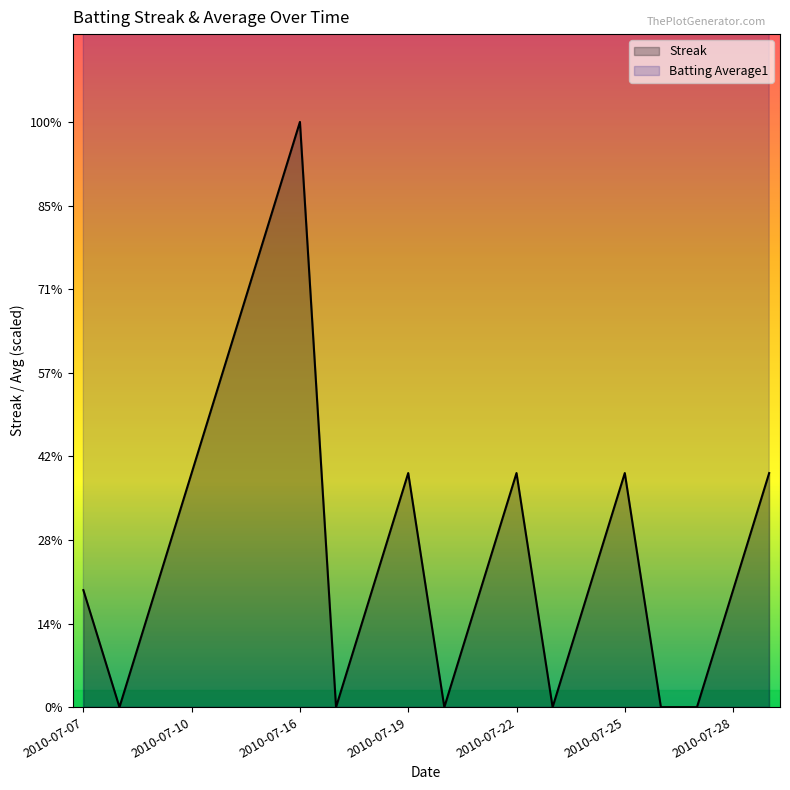

What is the difference between the Batting Average1 values at 11 and 7?

0.2